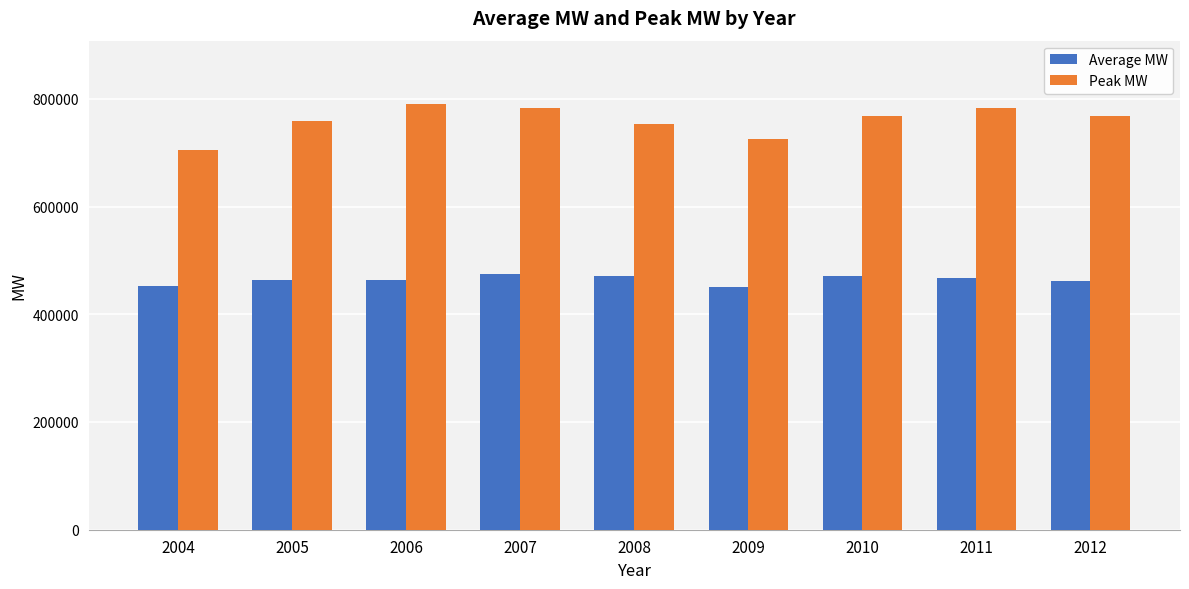

What is the difference between the highest and lowest values at 2005?

295928.2